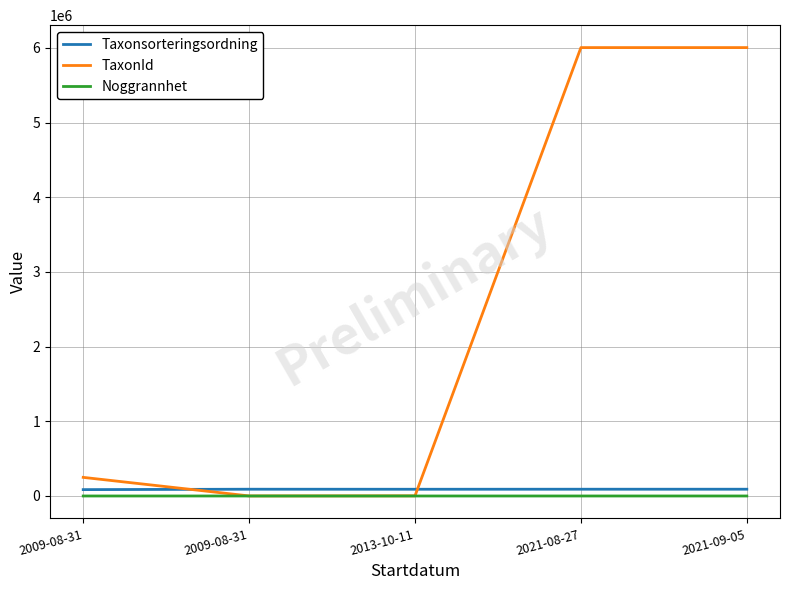

What is the approximate value of Noggrannhet at 2013-10-11?

25